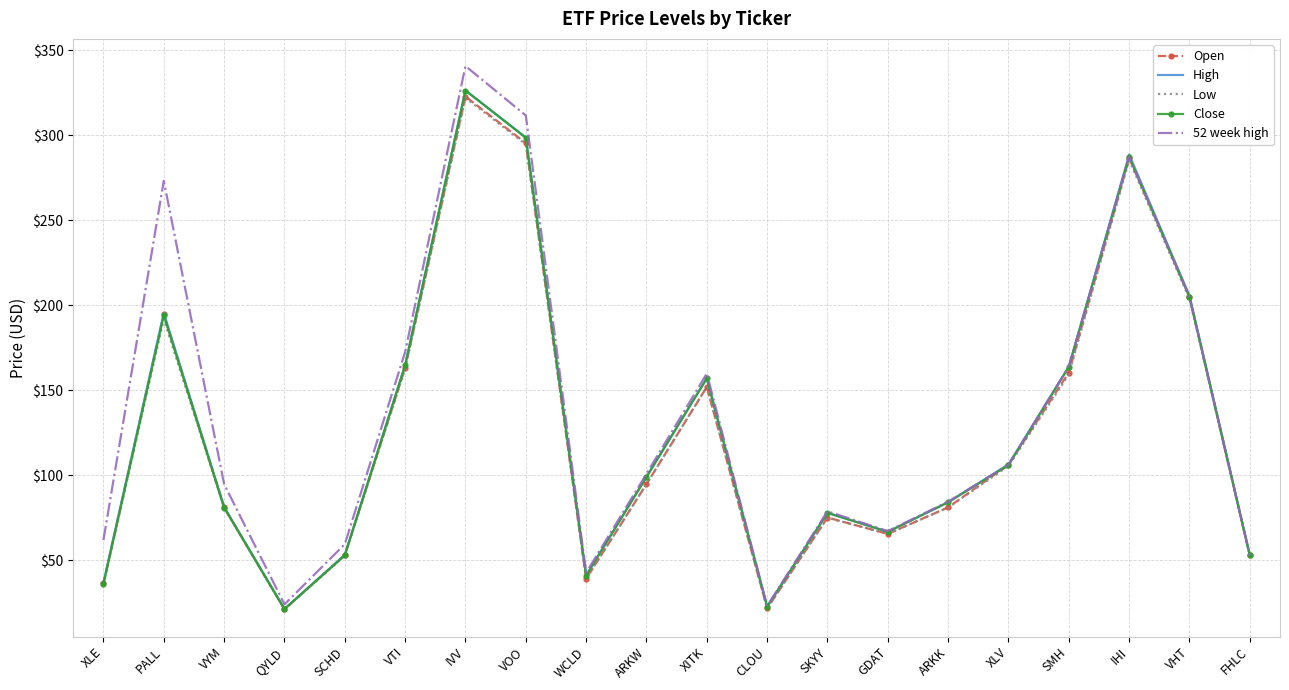

The value of Close at SKYY is 41.1. True or false?

False